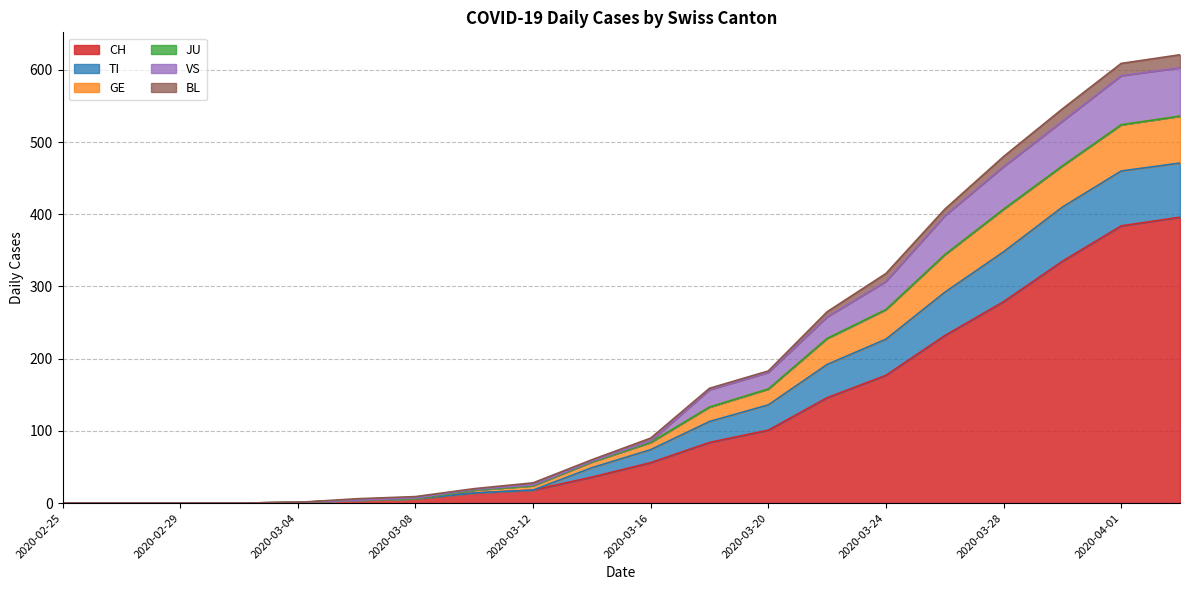

What is the highest value of the CH series?

396